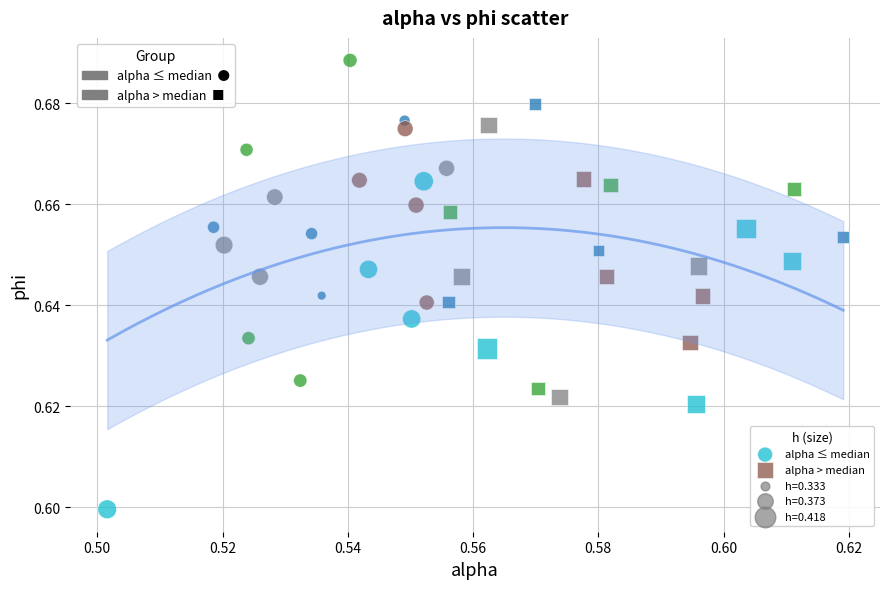

Which series contains the highest Y value?

alpha ≤ median